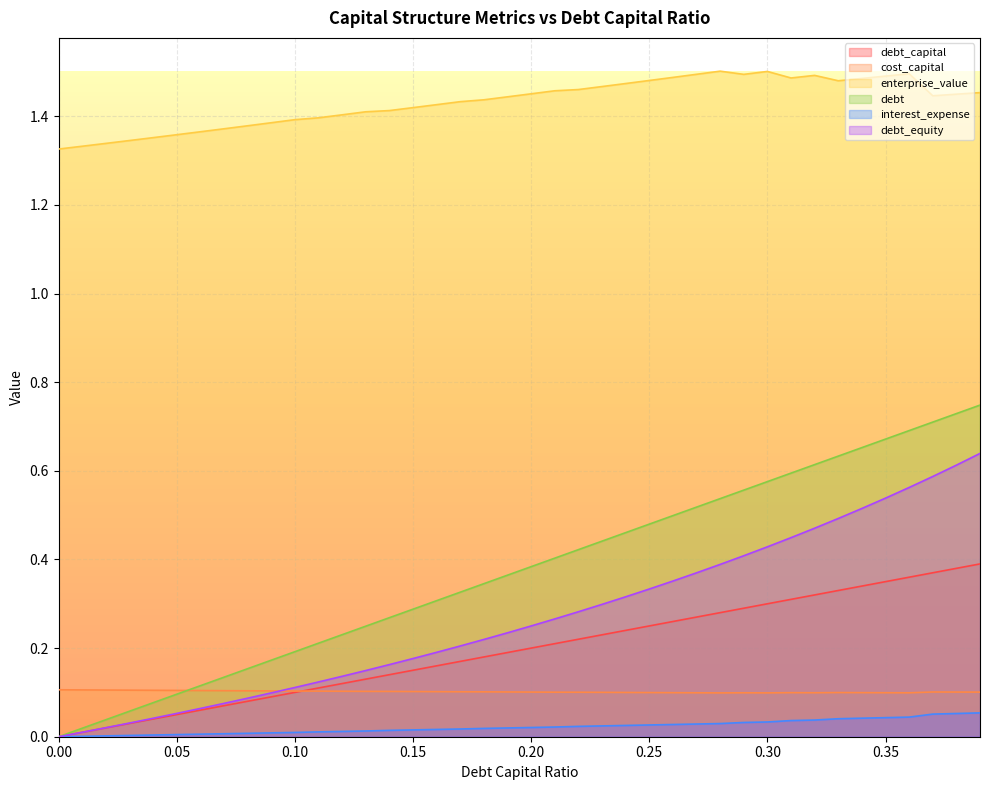

Reading left to right, extract all data points from this chart.

debt_capital: 0.0	0.0	0.0	0.0	0.0	0.1	0.1	0.1	0.1	0.1	0.1	0.1	0.1	0.1	0.1	0.1	0.2	0.2	0.2	0.2	0.2	0.2	0.2	0.2	0.2	0.2	0.3	0.3	0.3	0.3	0.3	0.3	0.3	0.3	0.3	0.3	0.4	0.4	0.4	0.4
cost_capital: 0.1	0.1	0.1	0.1	0.1	0.1	0.1	0.1	0.1	0.1	0.1	0.1	0.1	0.1	0.1	0.1	0.1	0.1	0.1	0.1	0.1	0.1	0.1	0.1	0.1	0.1	0.1	0.1	0.1	0.1	0.1	0.1	0.1	0.1	0.1	0.1	0.1	0.1	0.1	0.1
enterprise_value: 1.3	1.3	1.3	1.3	1.4	1.4	1.4	1.4	1.4	1.4	1.4	1.4	1.4	1.4	1.4	1.4	1.4	1.4	1.4	1.4	1.5	1.5	1.5	1.5	1.5	1.5	1.5	1.5	1.5	1.5	1.5	1.5	1.5	1.5	1.5	1.5	1.5	1.4	1.5	1.5
debt: 0.0	0.0	0.0	0.1	0.1	0.1	0.1	0.1	0.2	0.2	0.2	0.2	0.2	0.2	0.3	0.3	0.3	0.3	0.3	0.4	0.4	0.4	0.4	0.4	0.5	0.5	0.5	0.5	0.5	0.6	0.6	0.6	0.6	0.6	0.7	0.7	0.7	0.7	0.7	0.7
interest_expense: 0.0	0.0	0.0	0.0	0.0	0.0	0.0	0.0	0.0	0.0	0.0	0.0	0.0	0.0	0.0	0.0	0.0	0.0	0.0	0.0	0.0	0.0	0.0	0.0	0.0	0.0	0.0	0.0	0.0	0.0	0.0	0.0	0.0	0.0	0.0	0.0	0.0	0.1	0.1	0.1
debt_equity: 0.0	0.0	0.0	0.0	0.0	0.1	0.1	0.1	0.1	0.1	0.1	0.1	0.1	0.1	0.2	0.2	0.2	0.2	0.2	0.2	0.2	0.3	0.3	0.3	0.3	0.3	0.4	0.4	0.4	0.4	0.4	0.4	0.5	0.5	0.5	0.5	0.6	0.6	0.6	0.6